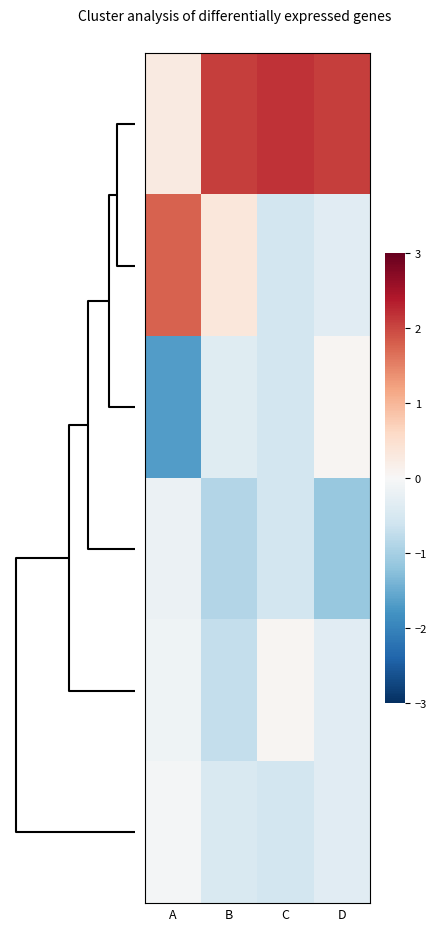

What is the smallest value displayed?

-1.7